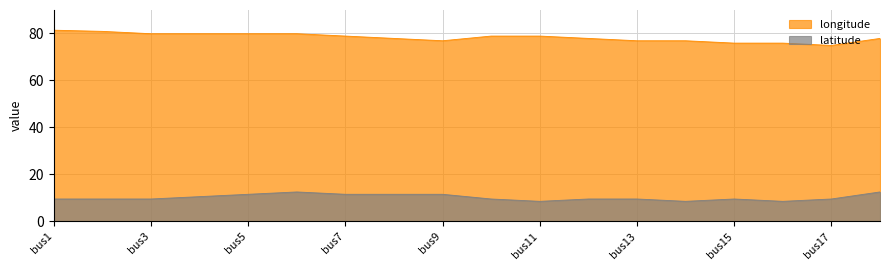

Rank the categories by longitude value from lowest to highest.

bus17, bus15, bus16, bus9, bus13, bus14, bus8, bus12, bus18, bus7, bus10, bus11, bus3, bus4, bus5, bus6, bus2, bus1